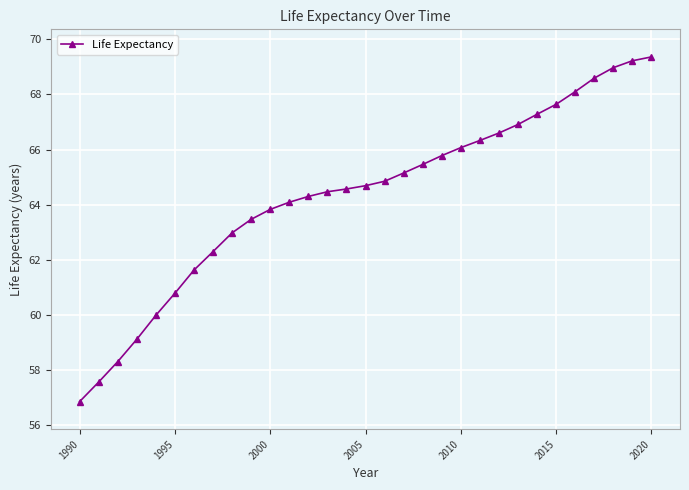

What is the maximum value shown in the chart?

69.4